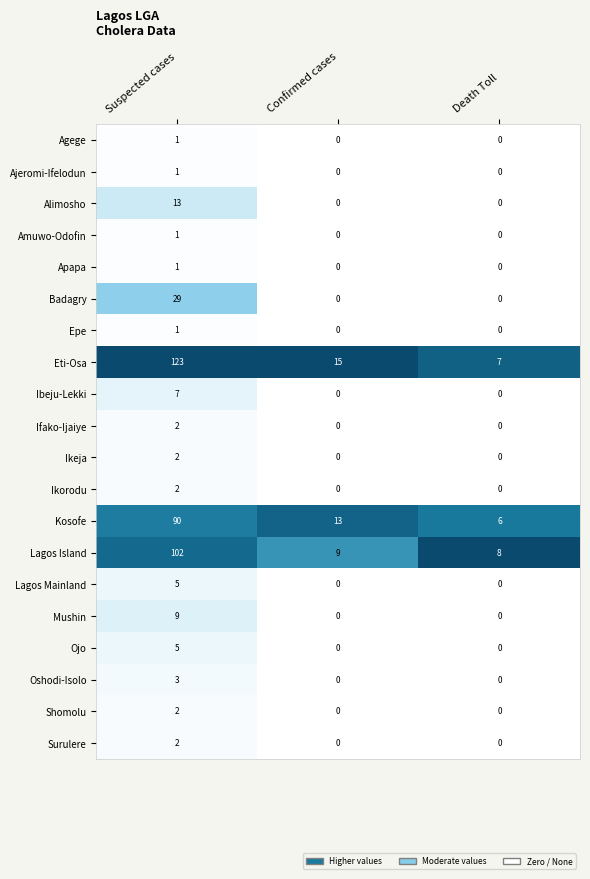

Which category has the highest value in the Apapa series?

Suspected cases